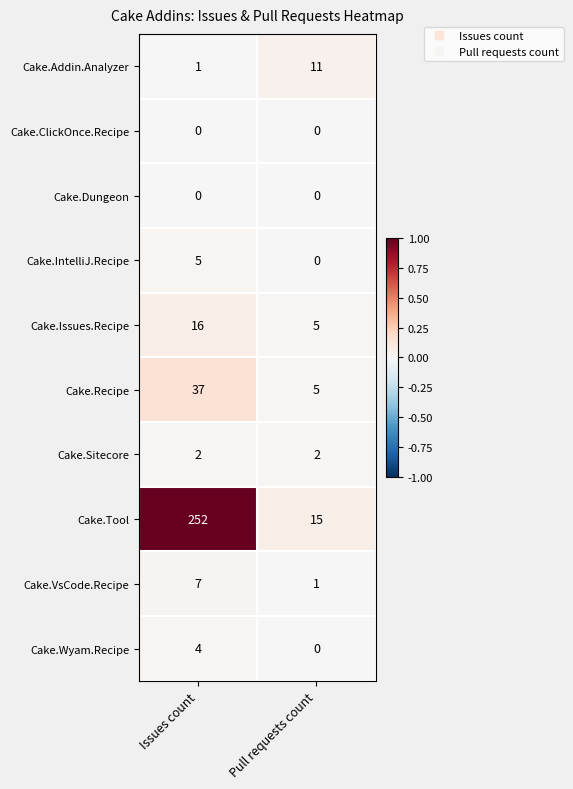

Reading right to left, what are all the values shown in this chart?

Cake.Addin.Analyzer: Pull requests count=11	Issues count=1
Cake.ClickOnce.Recipe: Pull requests count=0	Issues count=0
Cake.Dungeon: Pull requests count=0	Issues count=0
Cake.IntelliJ.Recipe: Pull requests count=0	Issues count=5
Cake.Issues.Recipe: Pull requests count=5	Issues count=16
Cake.Recipe: Pull requests count=5	Issues count=37
Cake.Sitecore: Pull requests count=2	Issues count=2
Cake.Tool: Pull requests count=15	Issues count=252
Cake.VsCode.Recipe: Pull requests count=1	Issues count=7
Cake.Wyam.Recipe: Pull requests count=0	Issues count=4